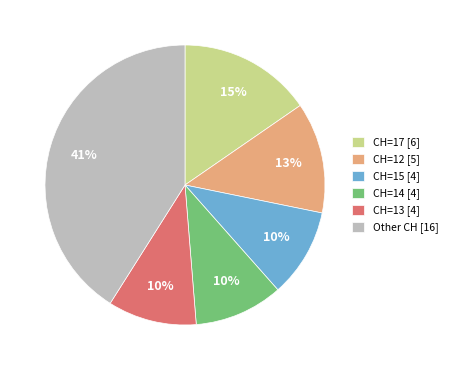

Approximately how many times larger is the value at CH=14 [4] compared to CH=15 [4]?

1.0